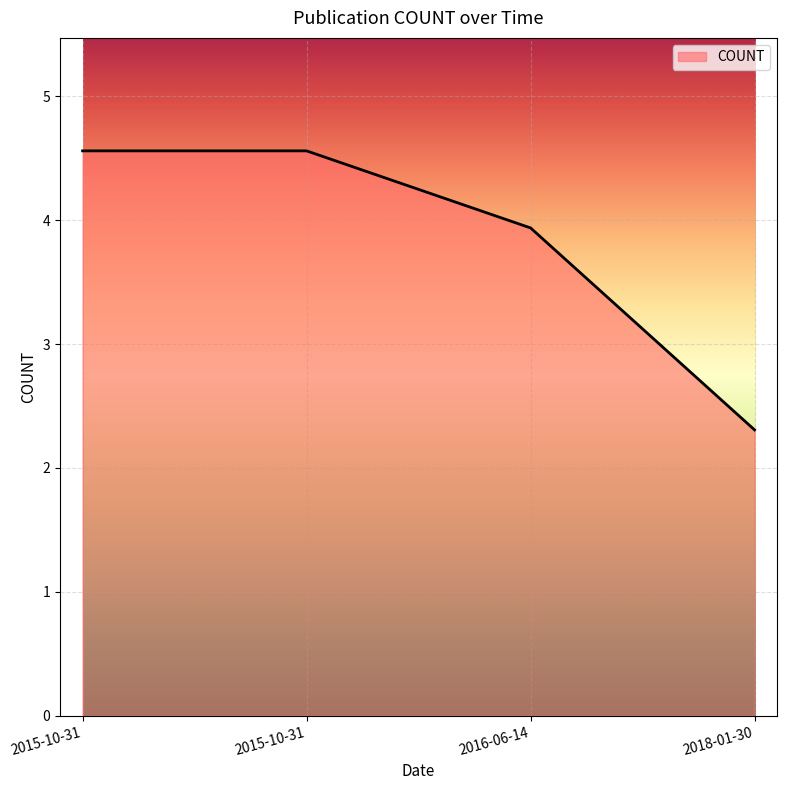

Is it true that the value at 2015-10-31 is 4.6?

True